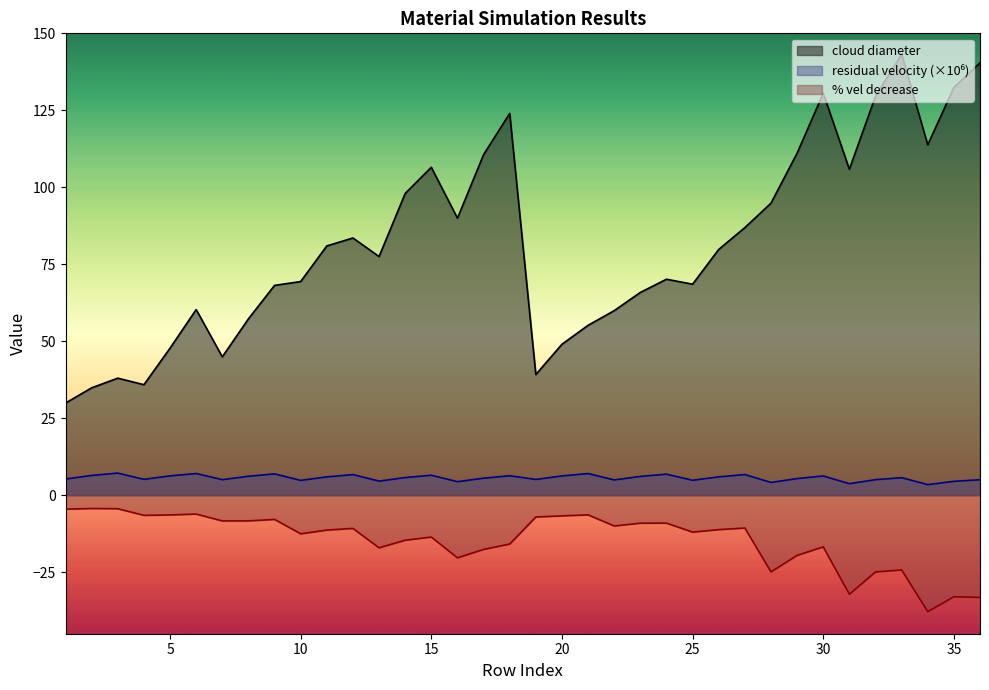

Reading left to right, extract all data points from this chart.

cloud diameter: 1=29.9	2=34.9	3=38.0	4=35.9	5=47.7	6=60.3	7=44.9	8=57.3	9=68.1	10=69.4	11=81.0	12=83.5	13=77.5	14=98.0	15=106.5	16=90.0	17=110.6	18=124.0	19=39.2	20=49.0	21=55.2	22=59.9	23=65.8	24=70.1	25=68.5	26=79.8	27=86.9	28=94.8	29=111.1	30=130.5	31=105.8	32=129.6	33=143.2	34=113.8	35=132.4	36=140.4
residual velocity: 1=5.2	2=6.4	3=7.2	4=5.1	5=6.3	6=7.0	7=5.0	8=6.1	9=6.9	10=4.8	11=5.9	12=6.7	13=4.6	14=5.7	15=6.5	16=4.4	17=5.5	18=6.3	19=5.1	20=6.2	21=7.0	22=5.0	23=6.1	24=6.8	25=4.8	26=6.0	27=6.7	28=4.1	29=5.4	30=6.2	31=3.7	32=5.0	33=5.7	34=3.4	35=4.5	36=5.0
% vel decrease: 1=-4.5	2=-4.3	3=-4.4	4=-6.5	5=-6.4	6=-6.1	7=-8.4	8=-8.4	9=-7.9	10=-12.6	11=-11.3	12=-10.8	13=-17.1	14=-14.6	15=-13.6	16=-20.4	17=-17.6	18=-15.9	19=-7.1	20=-6.7	21=-6.4	22=-10.0	23=-9.1	24=-9.1	25=-12.0	26=-11.2	27=-10.7	28=-24.9	29=-19.6	30=-16.8	31=-32.2	32=-24.9	33=-24.3	34=-37.8	35=-33.0	36=-33.2